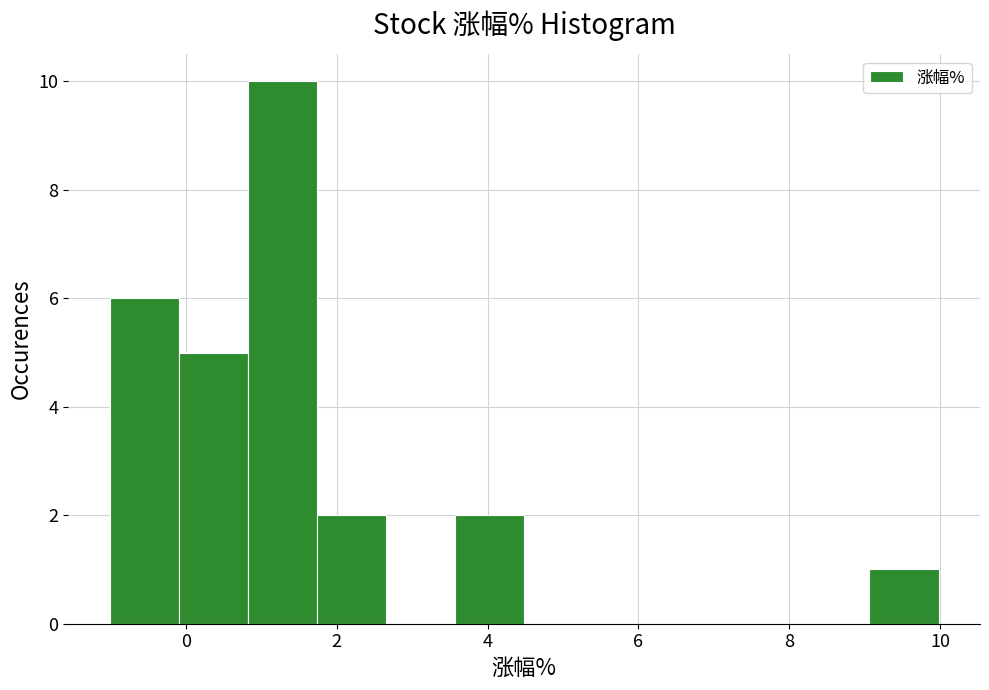

Which range on the x-axis has the tallest bar?

0.8 to 1.8